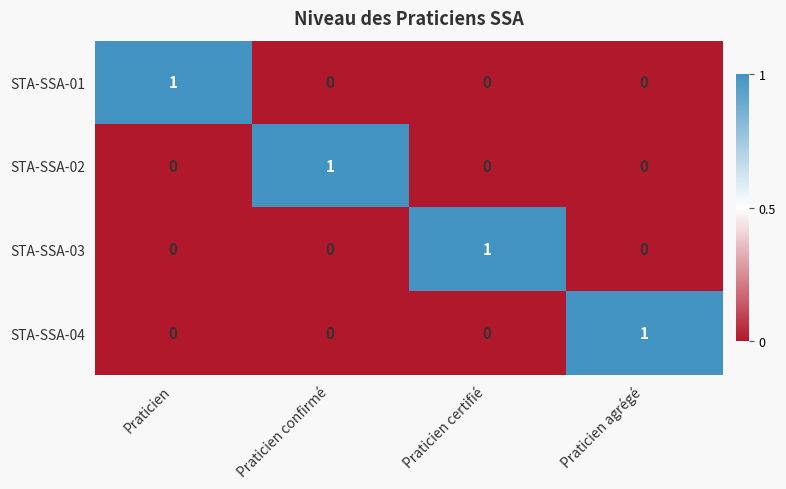

How many STA-SSA-03 values are between 0 and 1?

4